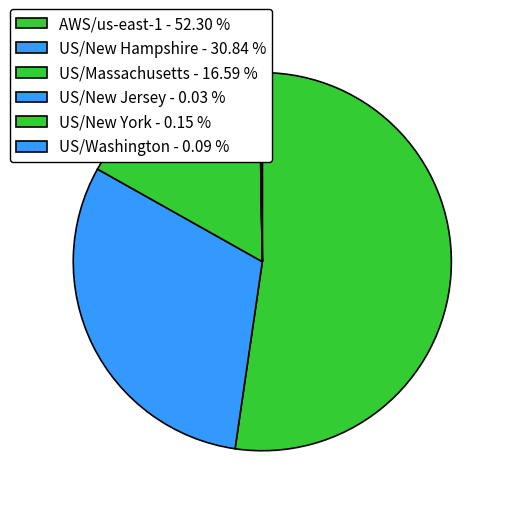

Which slice is the smallest?

US/New Jersey